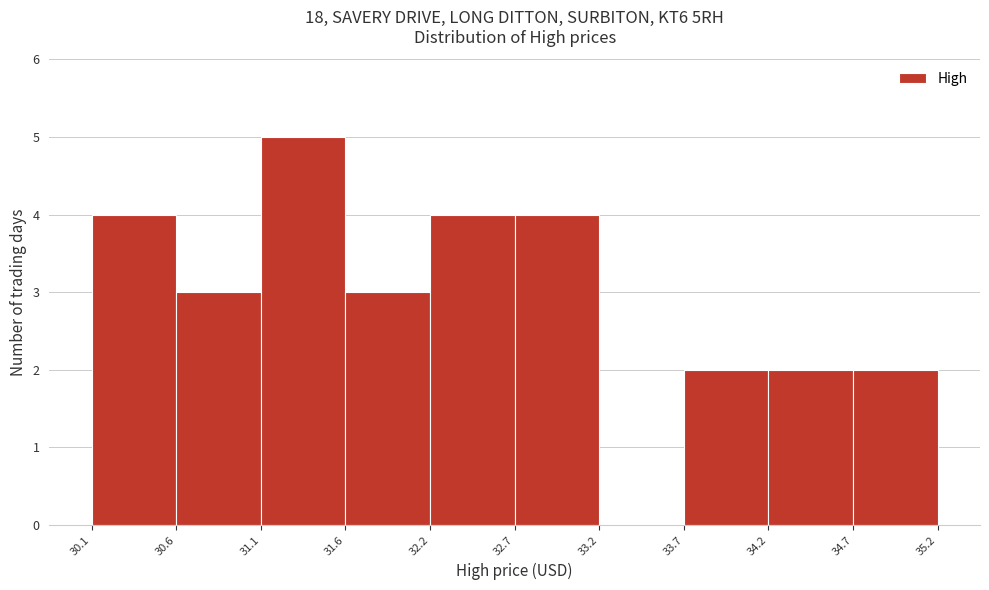

Which range on the x-axis has the tallest bar?

31.1 to 31.6